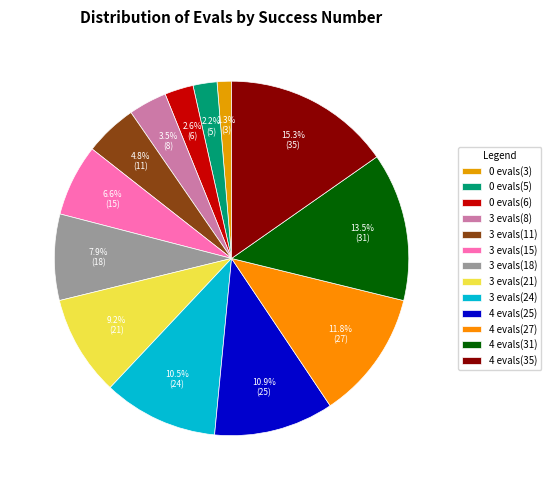

Count the number of slices in the pie.

13